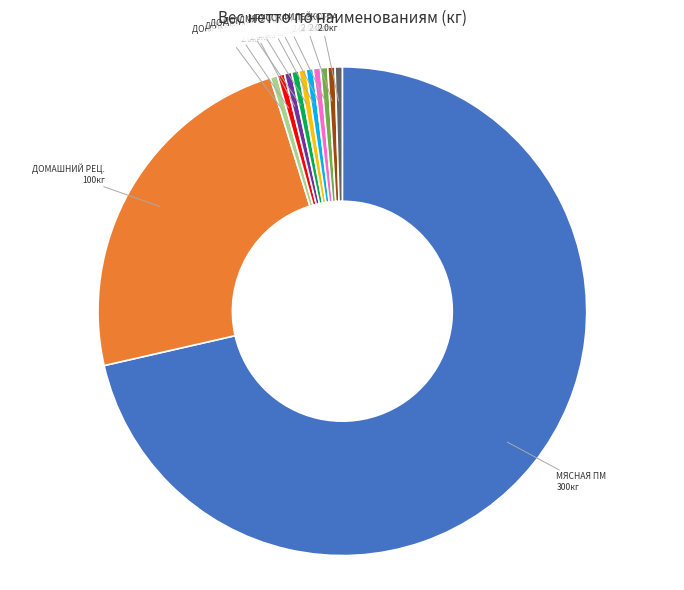

Does any single category account for the majority?

Yes